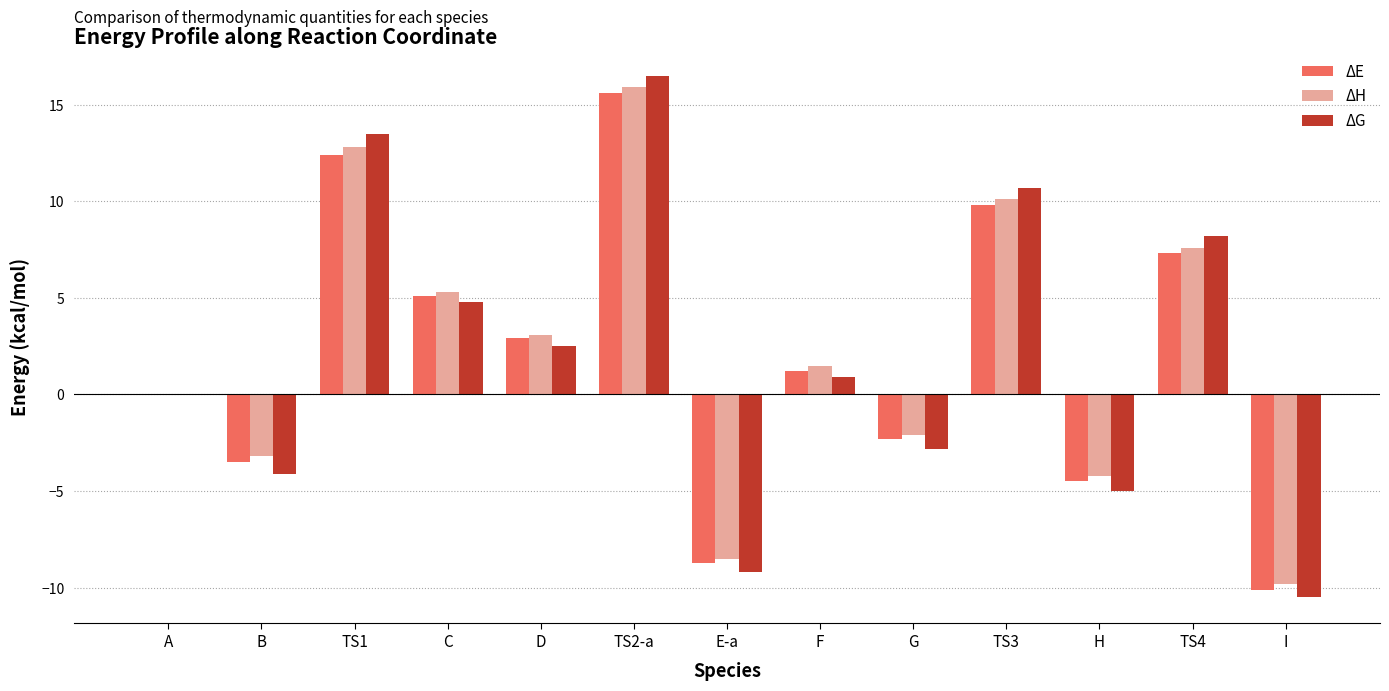

What is the sum of the ΔH values at G and H?

-6.3